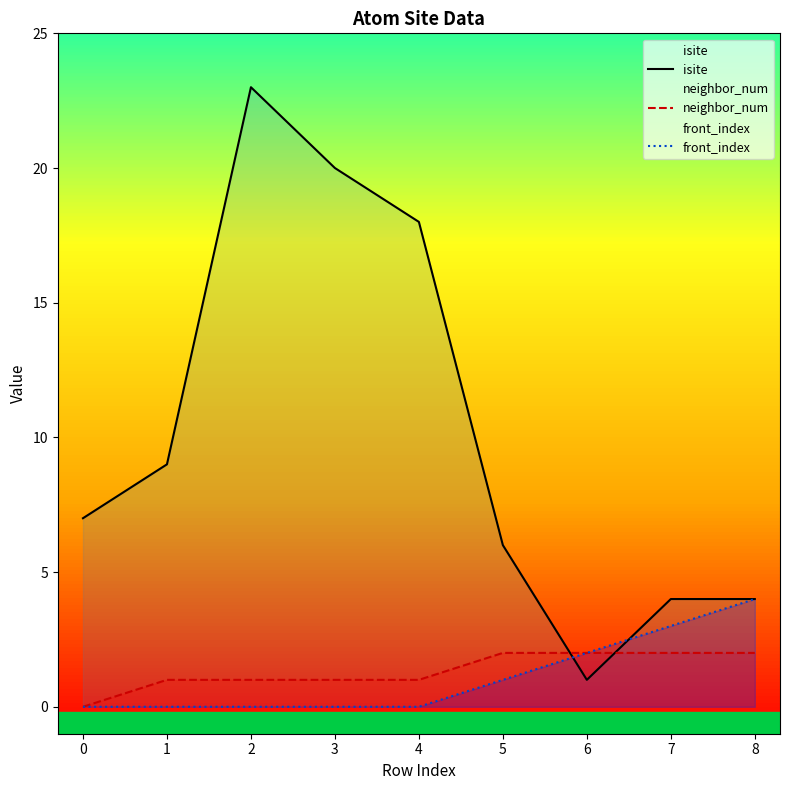

Reading right to left, what are all the values shown in this chart?

isite: 8=4	7=4	6=1	5=6	4=18	3=20	2=23	1=9	0=7
neighbor_num: 8=2	7=2	6=2	5=2	4=1	3=1	2=1	1=1	0=0
front_index: 8=4	7=3	6=2	5=1	4=0	3=0	2=0	1=0	0=0